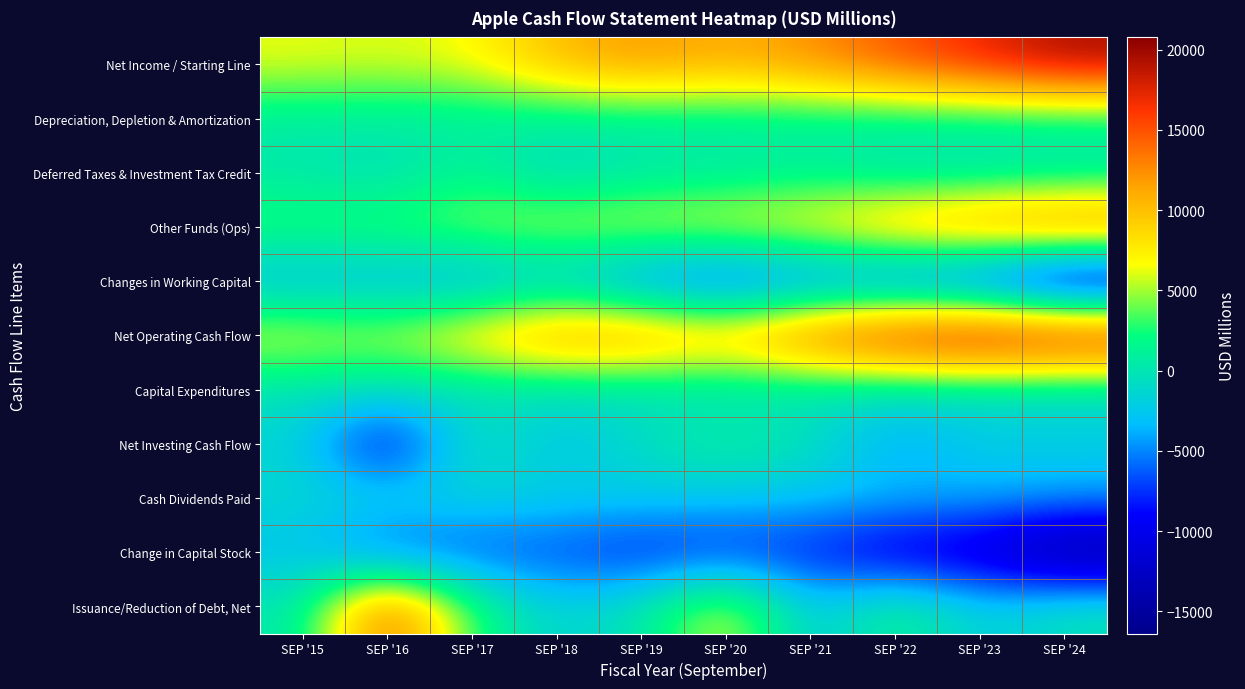

Which series has the largest total across all categories?

Net Operating Cash Flow